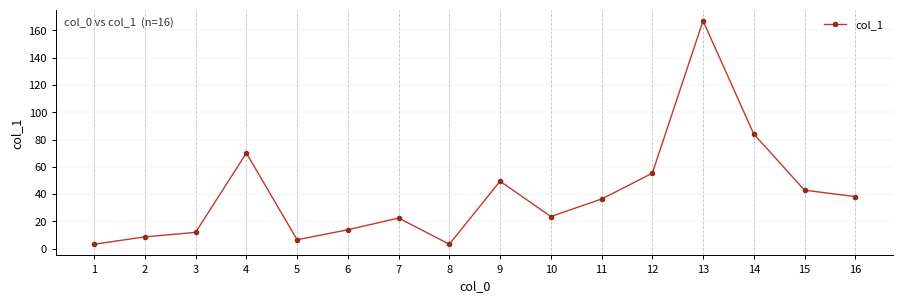

How many data points does each series have?

16